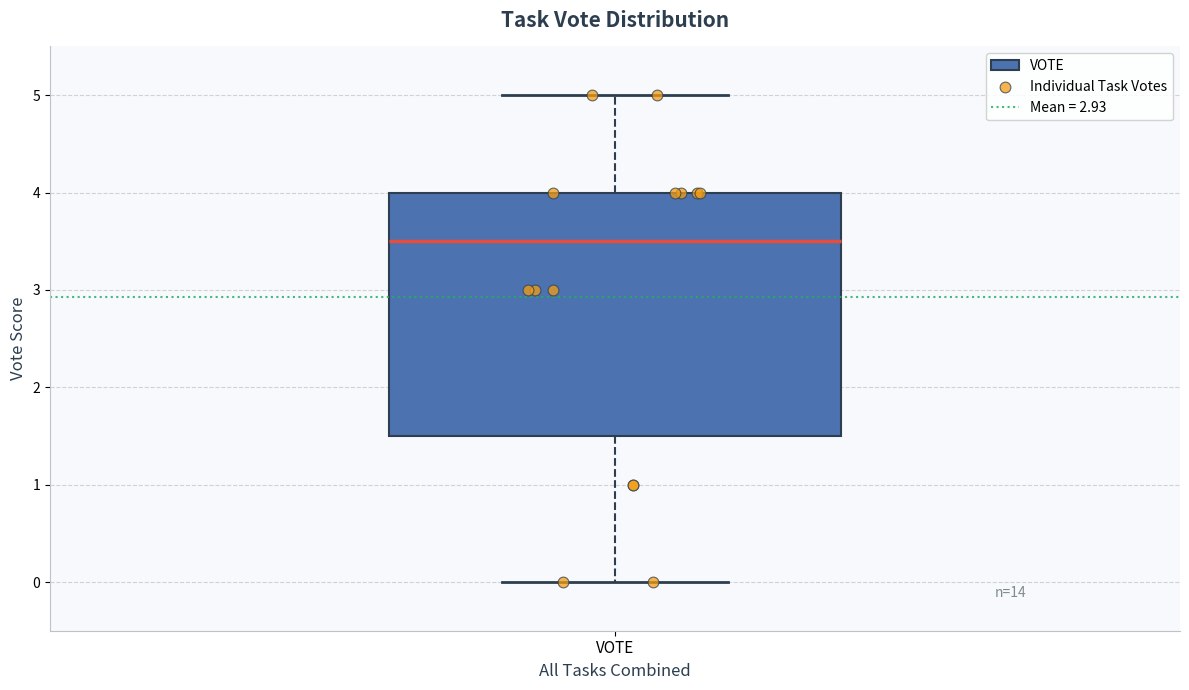

Where does the upper whisker of the box for VOTE end on the y-axis? The values are not printed on the chart, so give them approximately, as read against the axis.

5.0